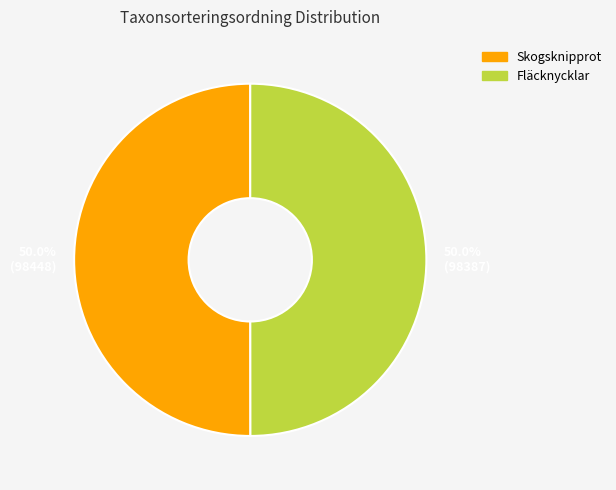

Combined, do Skogsknipprot and Fläcknycklar account for over 50%?

Yes